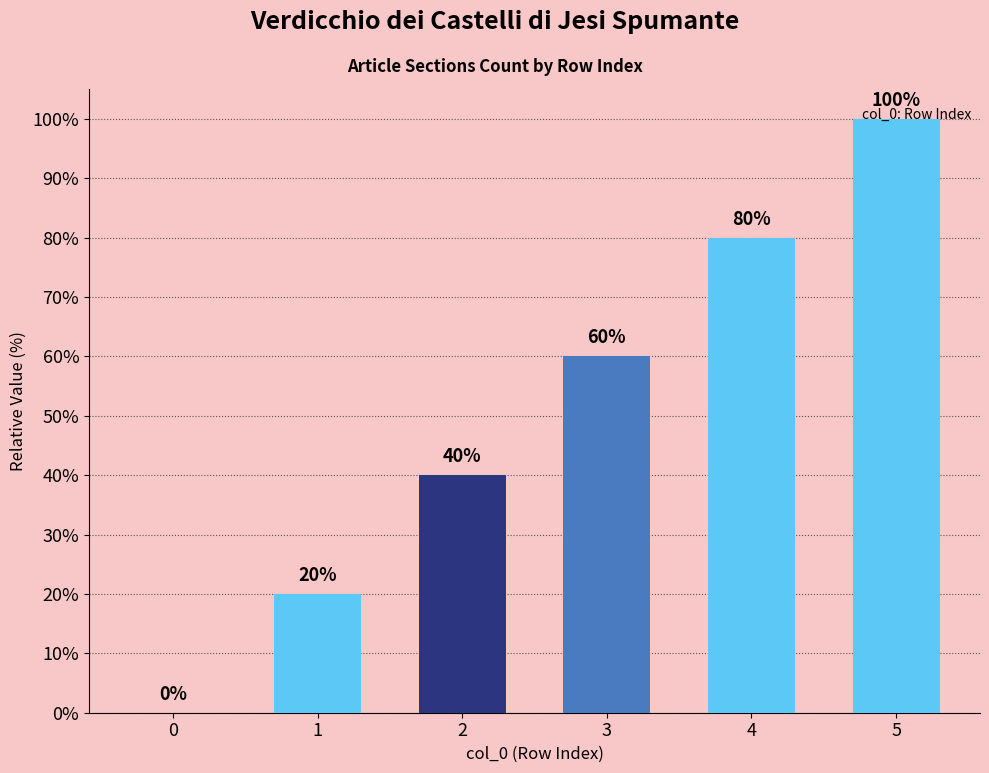

Between 5 and 0, which is larger?

5